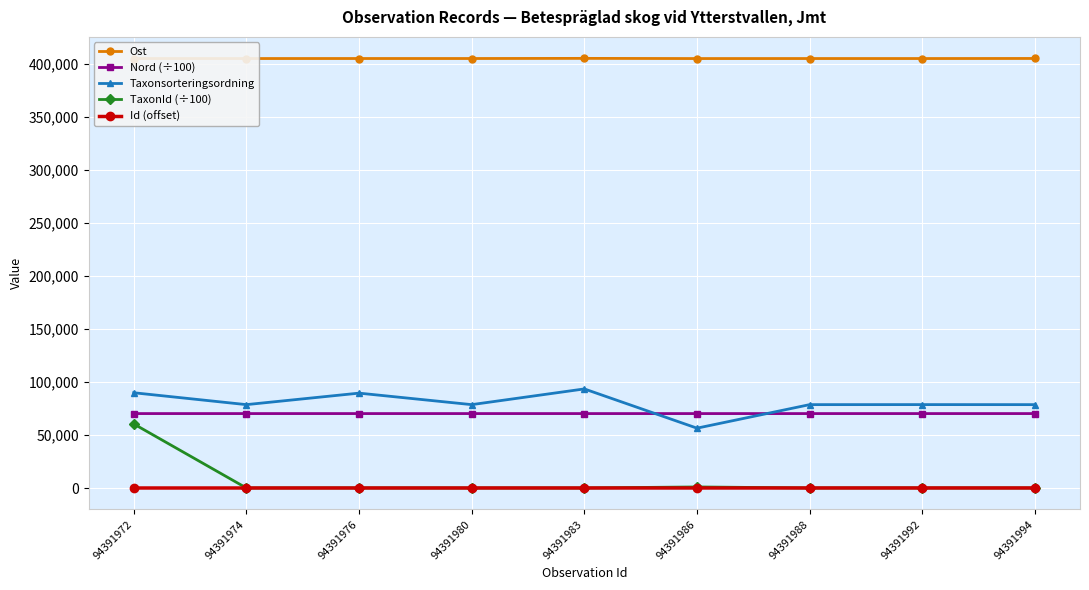

True or false: Id (offset) and Ost cross at least once.

False